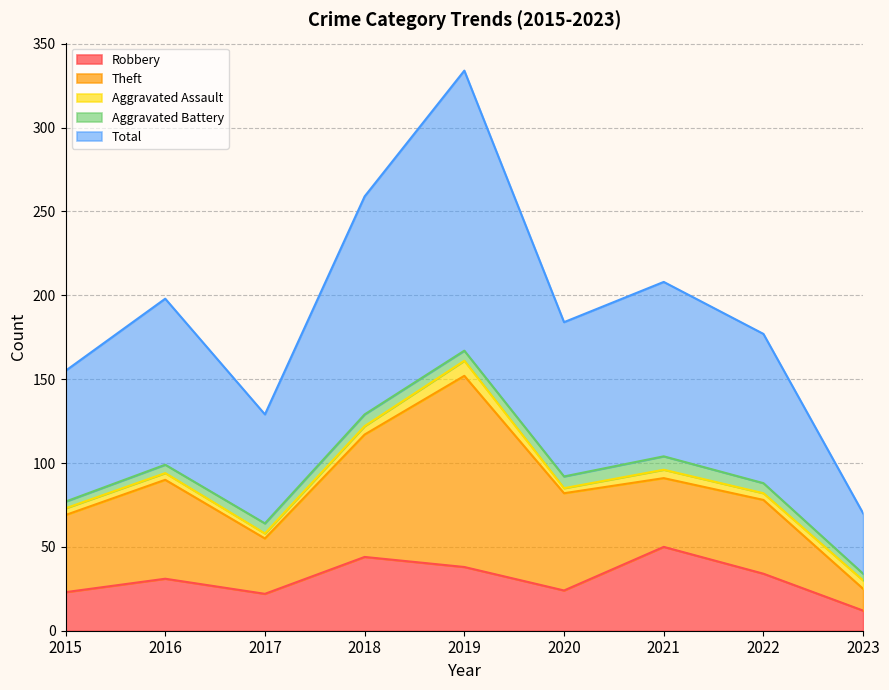

Rank the series by their maximum value, from highest to lowest.

Total, Theft, Robbery, Aggravated Assault, Aggravated Battery